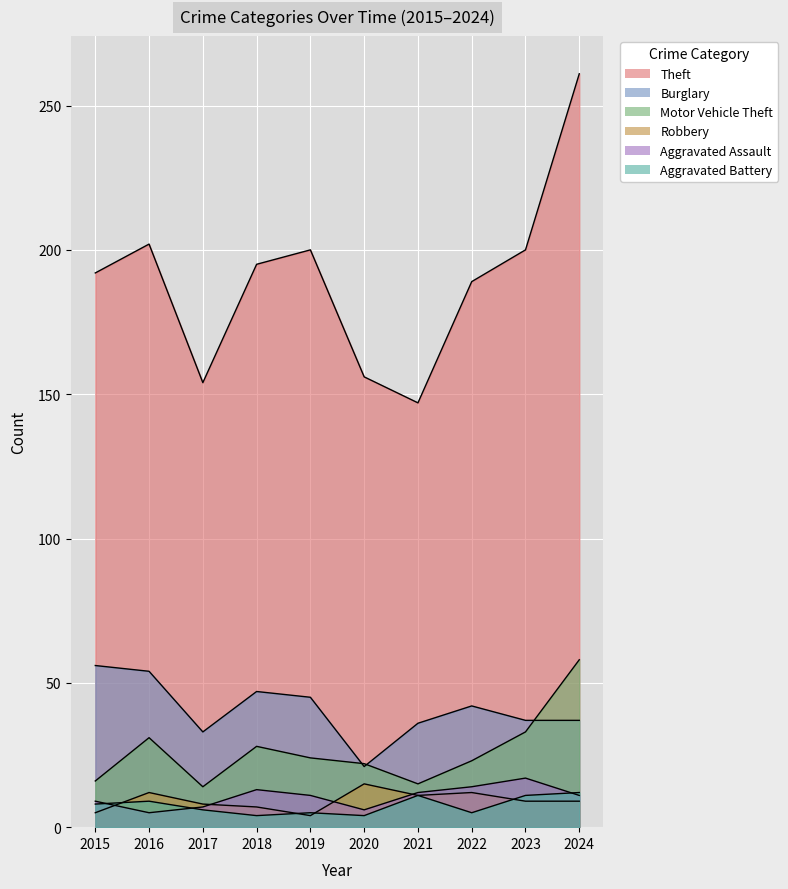

Reading right to left, list all the values displayed in this chart.

Theft: 261	200	189	147	156	200	195	154	202	192
Burglary: 37	37	42	36	21	45	47	33	54	56
Motor Vehicle Theft: 58	33	23	15	22	24	28	14	31	16
Robbery: 9	9	12	11	15	4	7	8	12	5
Aggravated Assault: 11	17	14	12	6	11	13	7	5	9
Aggravated Battery: 12	11	5	11	4	5	4	6	9	8